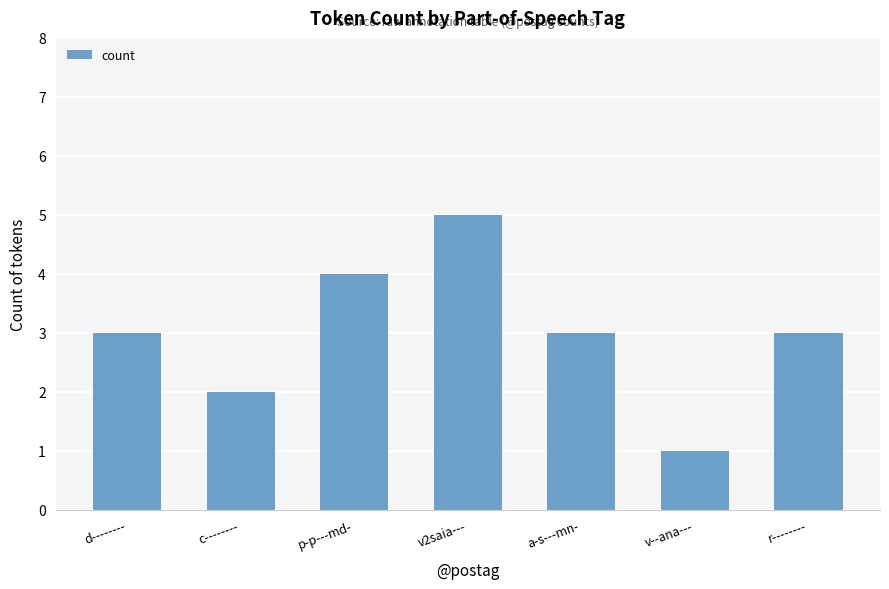

The chart shows a value of 1 at d--------. True or false?

False